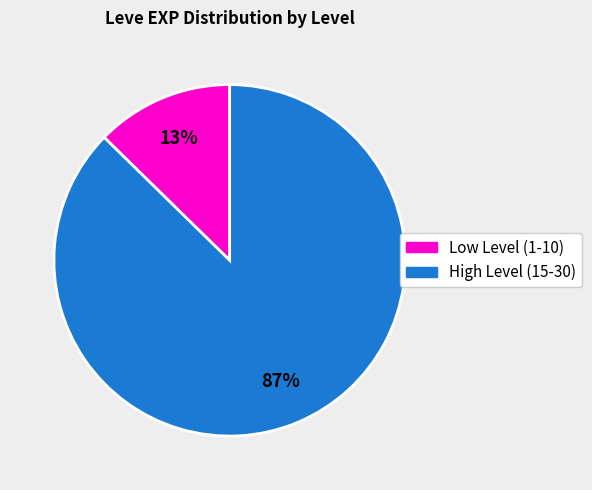

Is there a majority slice in this chart?

Yes